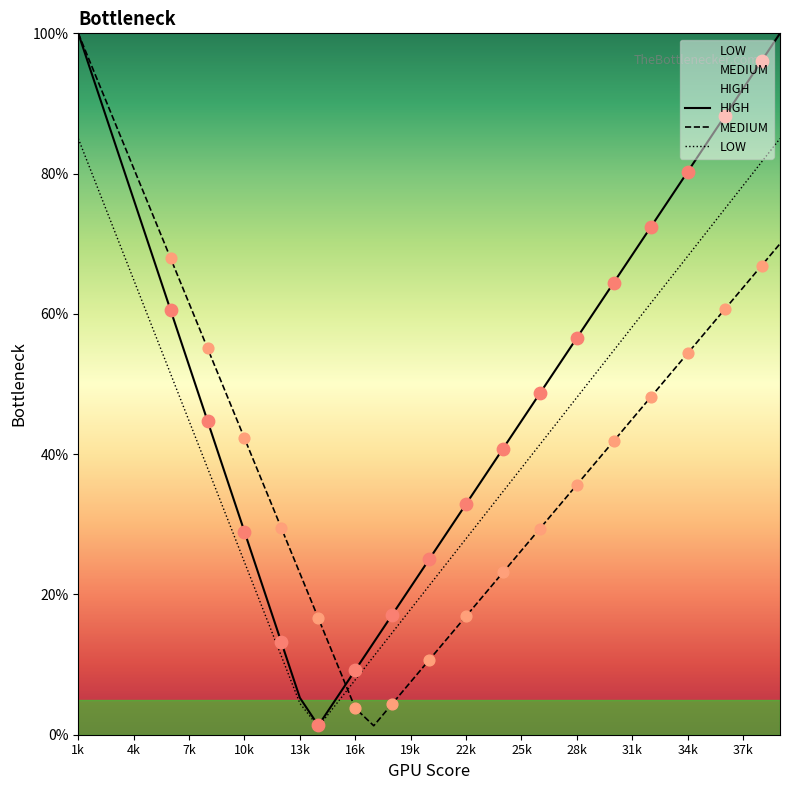

At how many categories does at least one series exceed 1?

39